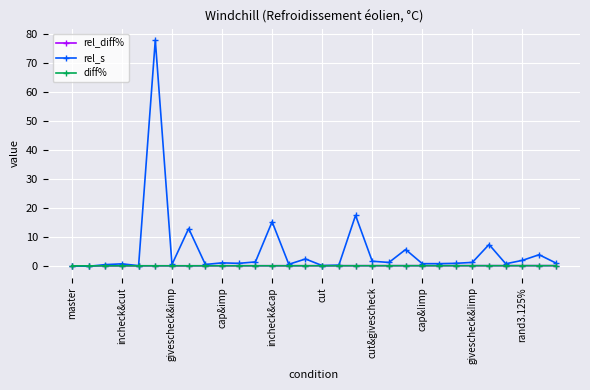

Which series has the widest spread of values?

rel_s